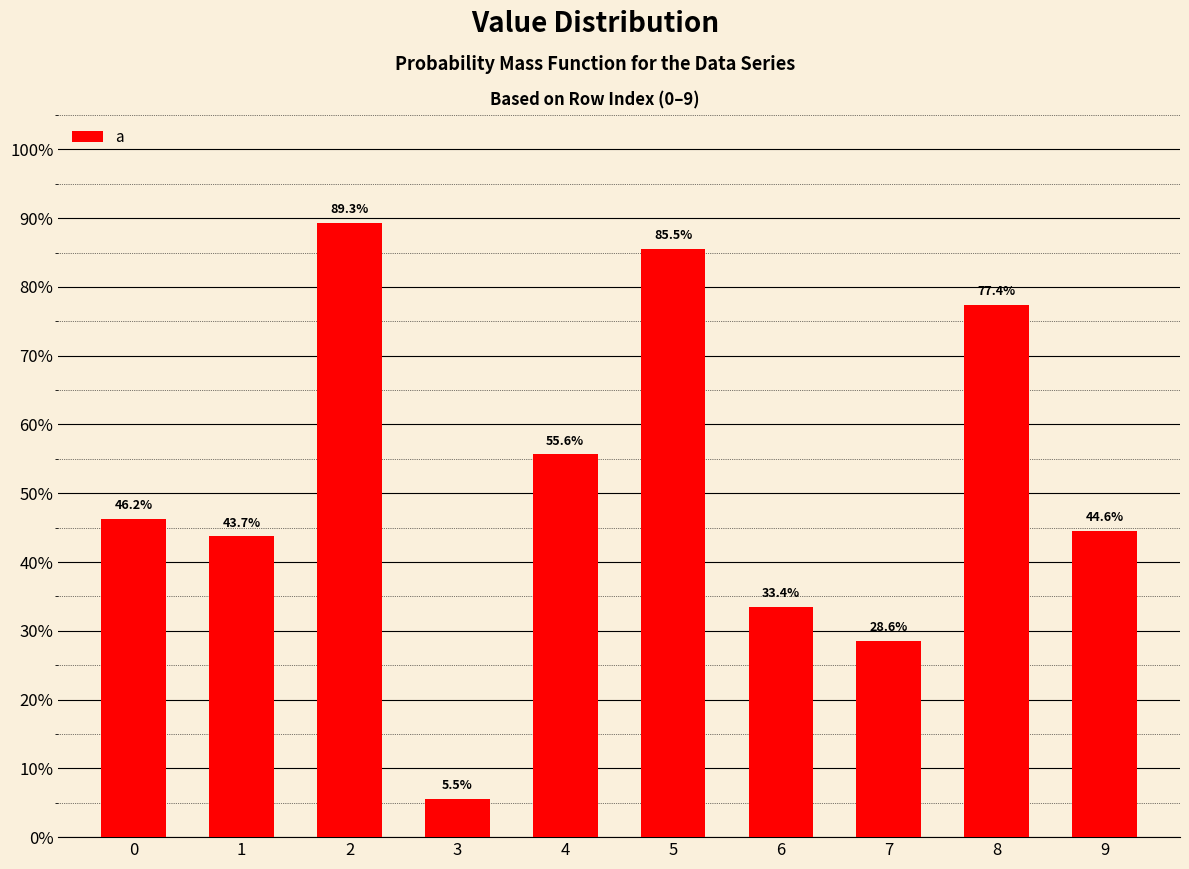

What value does the data have at 4?

0.6